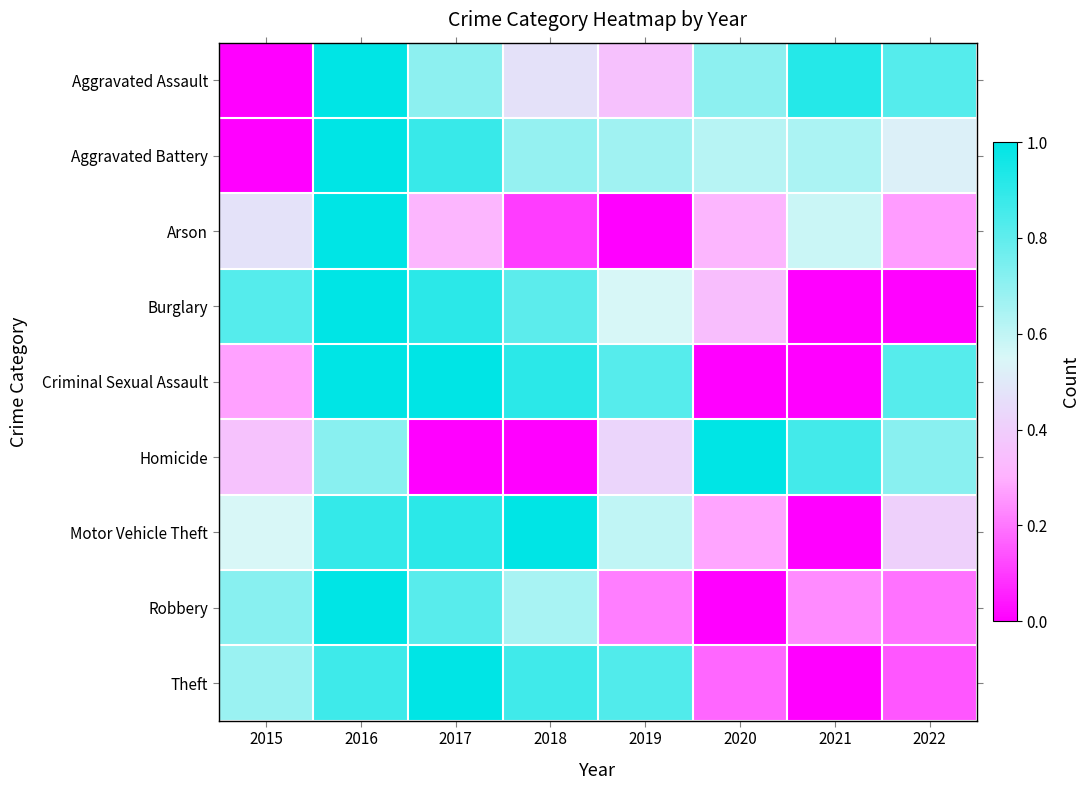

What is the spread (max minus min) of values at 2019?

0.8